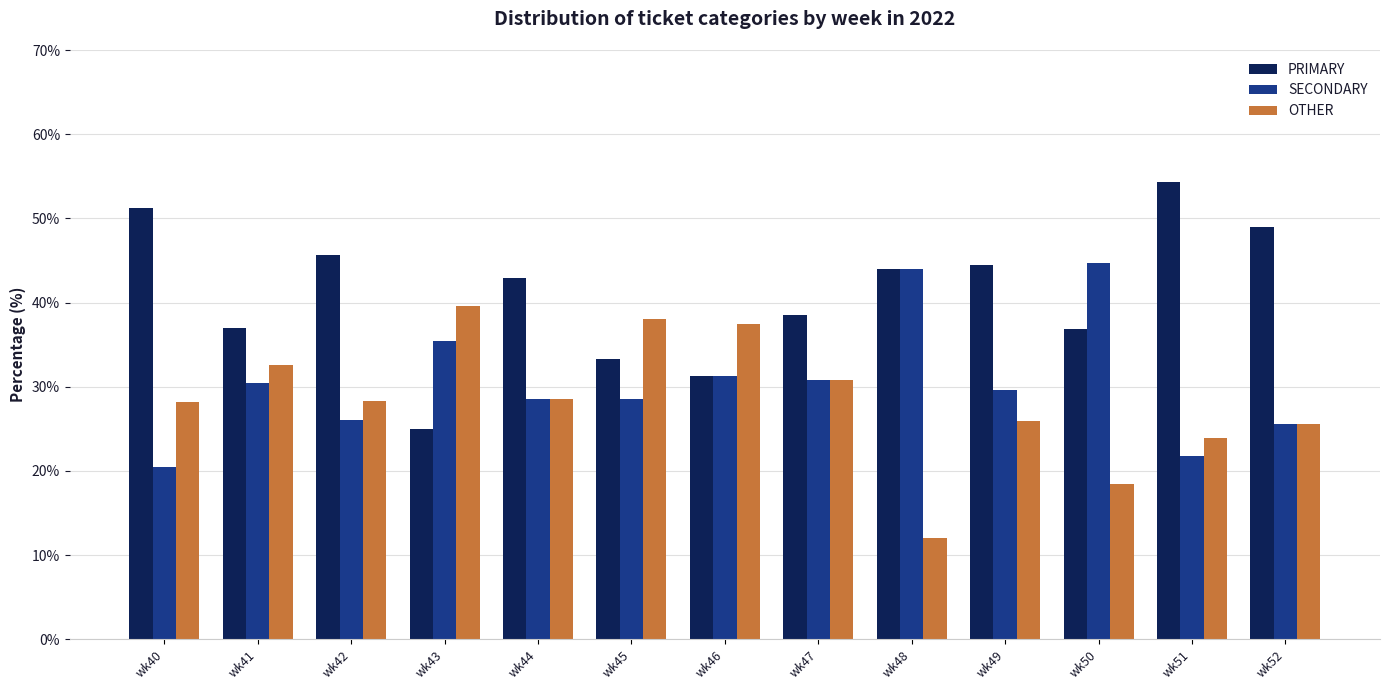

Rank the series by their average value, from lowest to highest.

OTHER, SECONDARY, PRIMARY